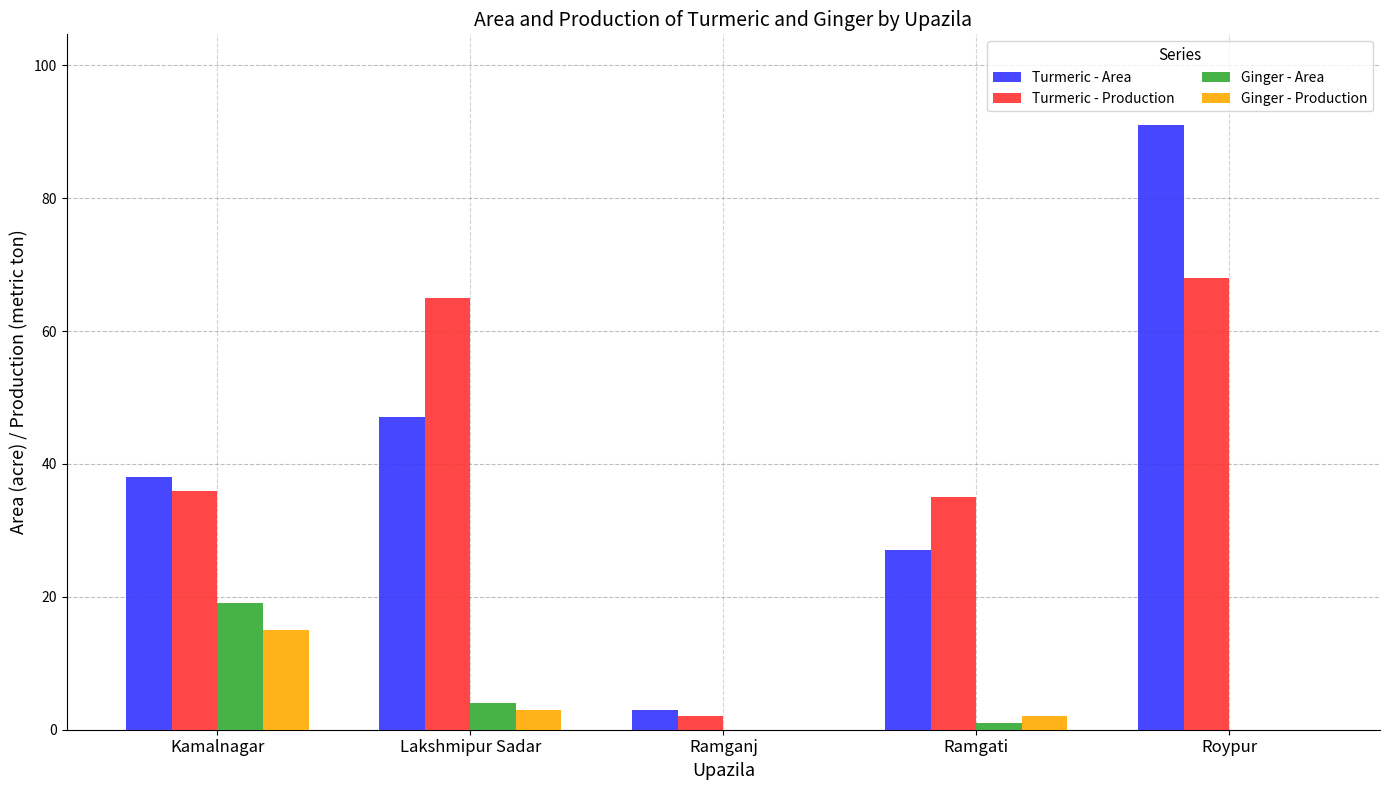

The value of Turmeric - Production at Kamalnagar is 52. True or false?

False